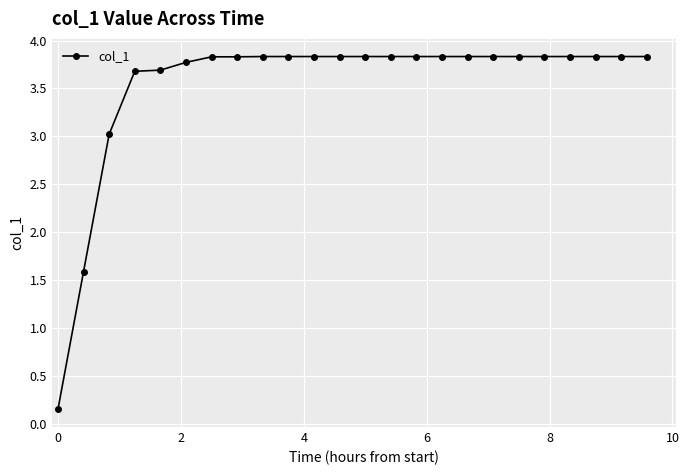

How many data points does each series have?

24